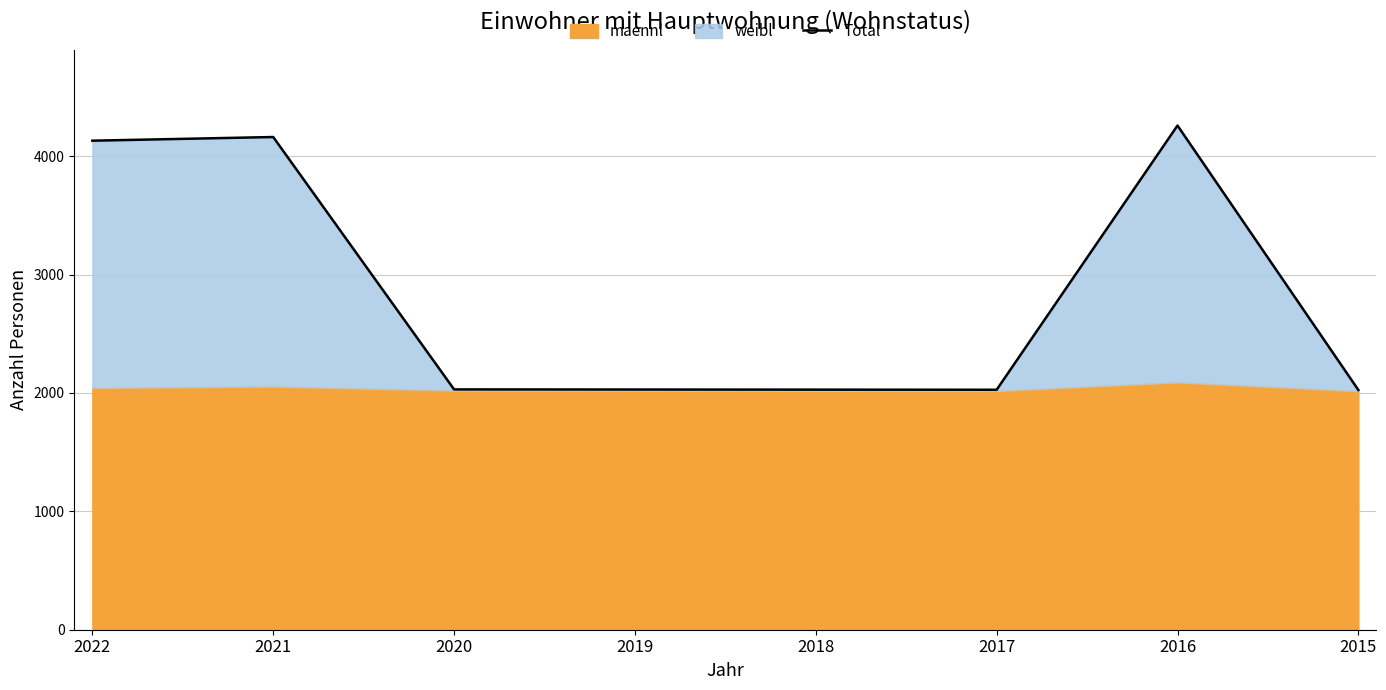

What is the value of the 1st point from the left?

4131